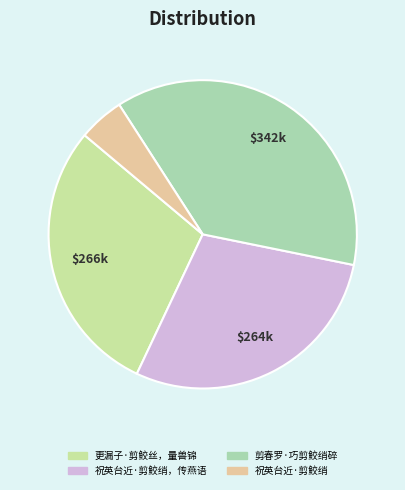

To the nearest percent, what is the difference between the largest and smallest slice percentages?

33%